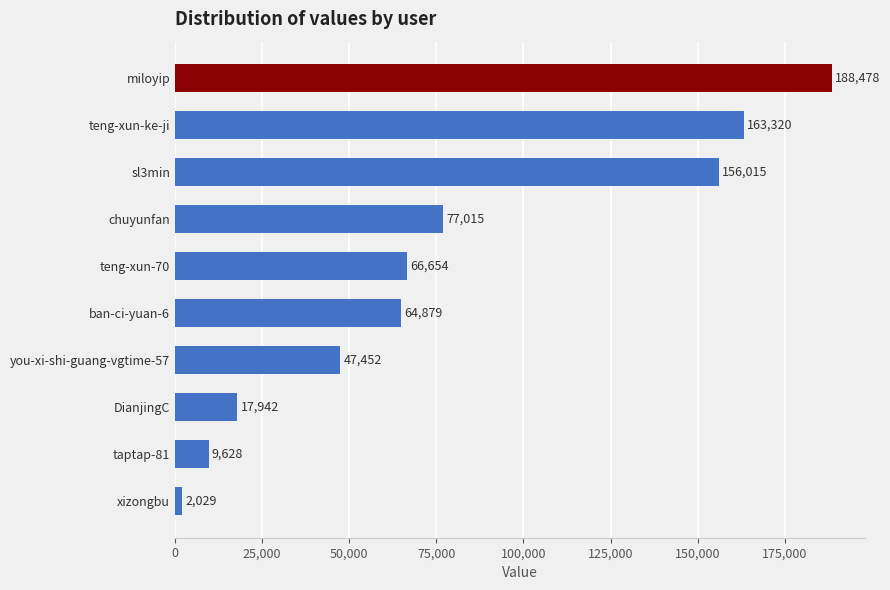

Rank the categories by value from lowest to highest.

xizongbu, taptap-81, DianjingC, you-xi-shi-guang-vgtime-57, ban-ci-yuan-6, teng-xun-70, chuyunfan, sl3min, teng-xun-ke-ji, miloyip